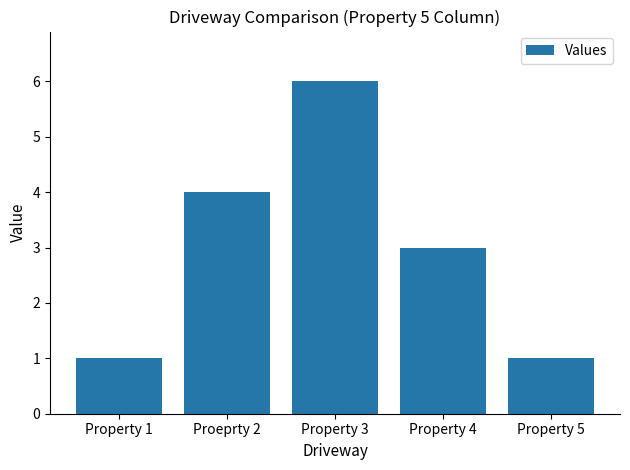

What is the sum of all values?

15